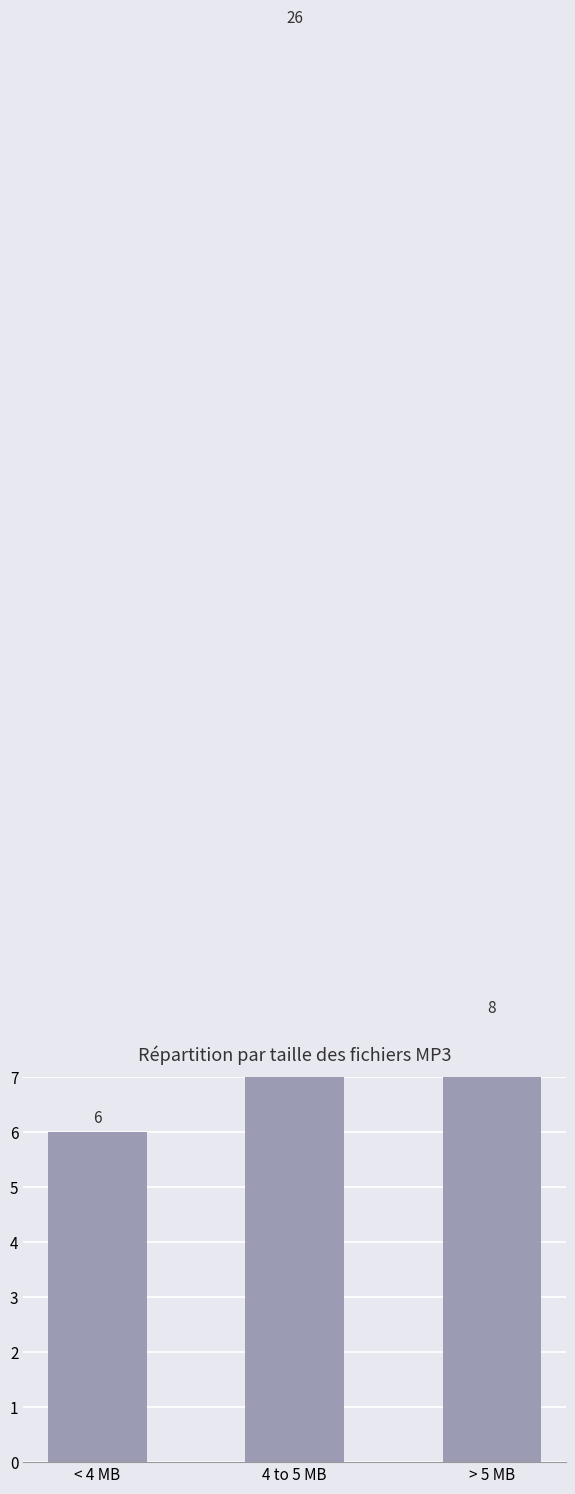

What is the ratio of the value at 4 to 5 MB to the value at > 5 MB?

3.2